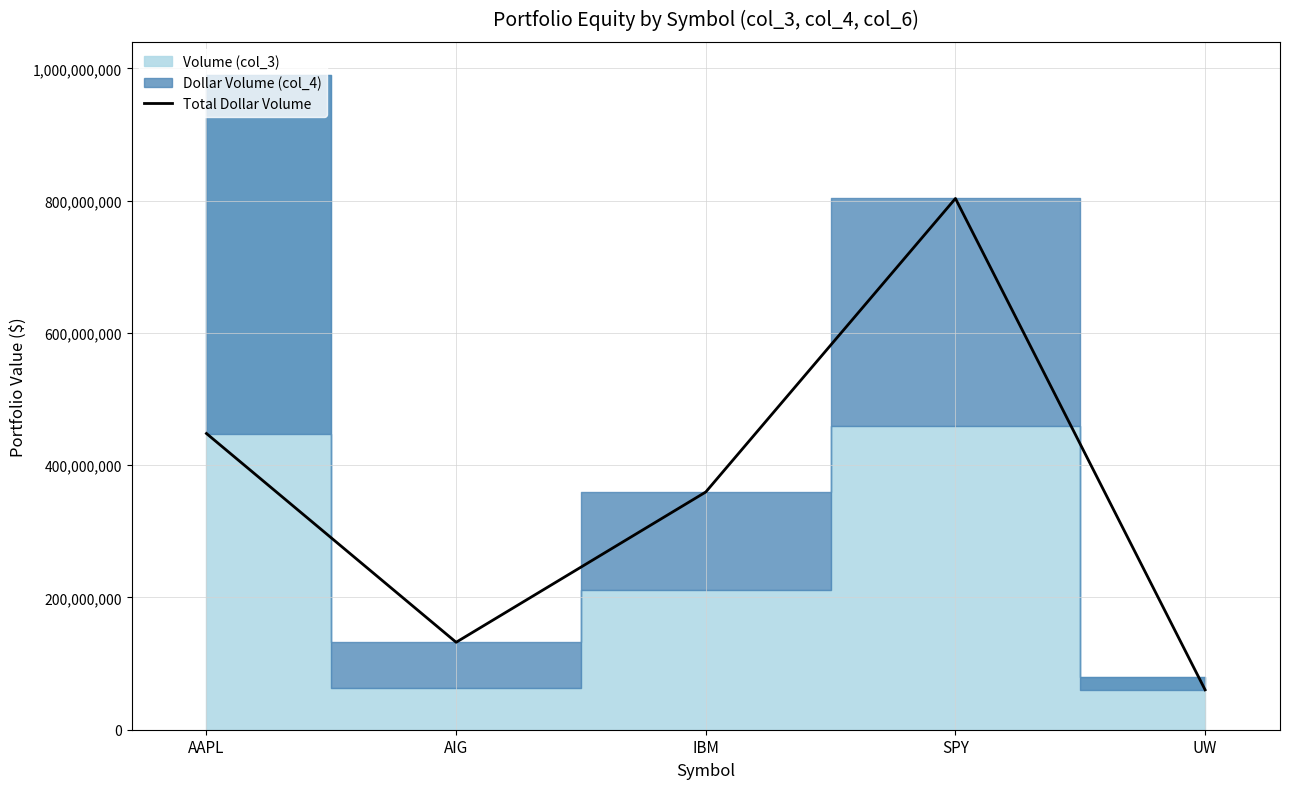

What is the average value?

360634790